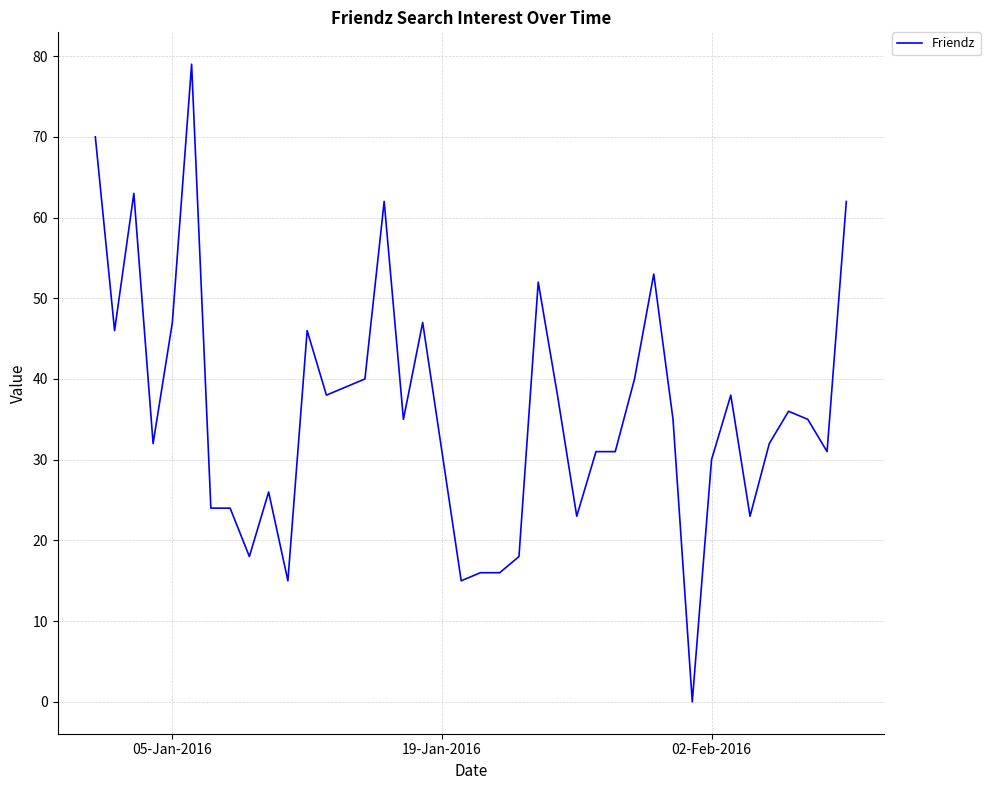

What is the maximum value shown in the chart?

79